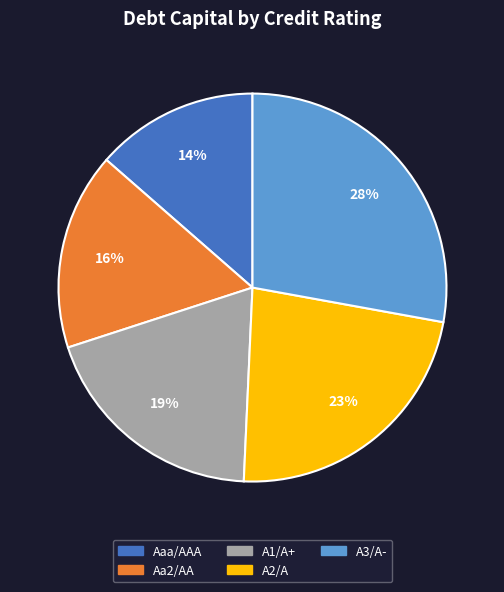

Do Aaa/AAA and Aa2/AA together represent more than half of the pie?

No